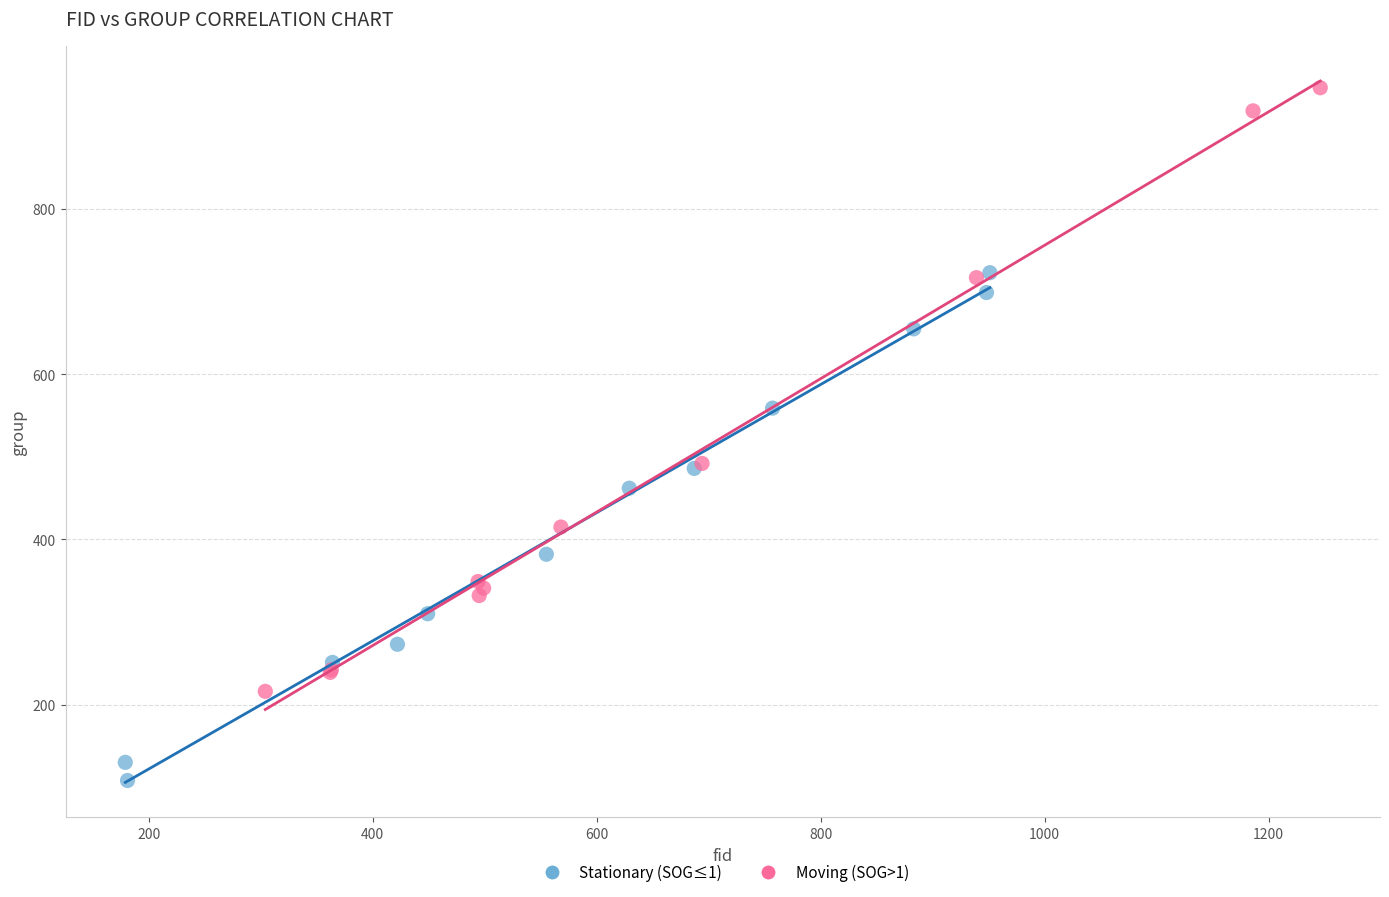

Which series has the widest spread of Y values?

Moving (SOG>1)